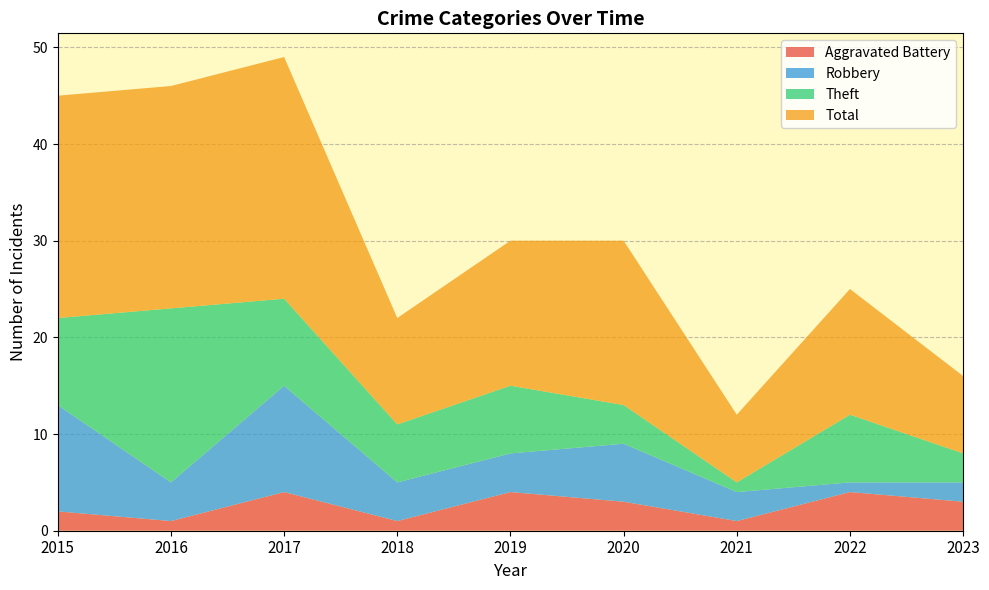

Reading left to right, transcribe all the data shown in this chart.

Aggravated Battery: 2015=2	2016=1	2017=4	2018=1	2019=4	2020=3	2021=1	2022=4	2023=3
Robbery: 2015=11	2016=4	2017=11	2018=4	2019=4	2020=6	2021=3	2022=1	2023=2
Theft: 2015=9	2016=18	2017=9	2018=6	2019=7	2020=4	2021=1	2022=7	2023=3
Total: 2015=23	2016=23	2017=25	2018=11	2019=15	2020=17	2021=7	2022=13	2023=8